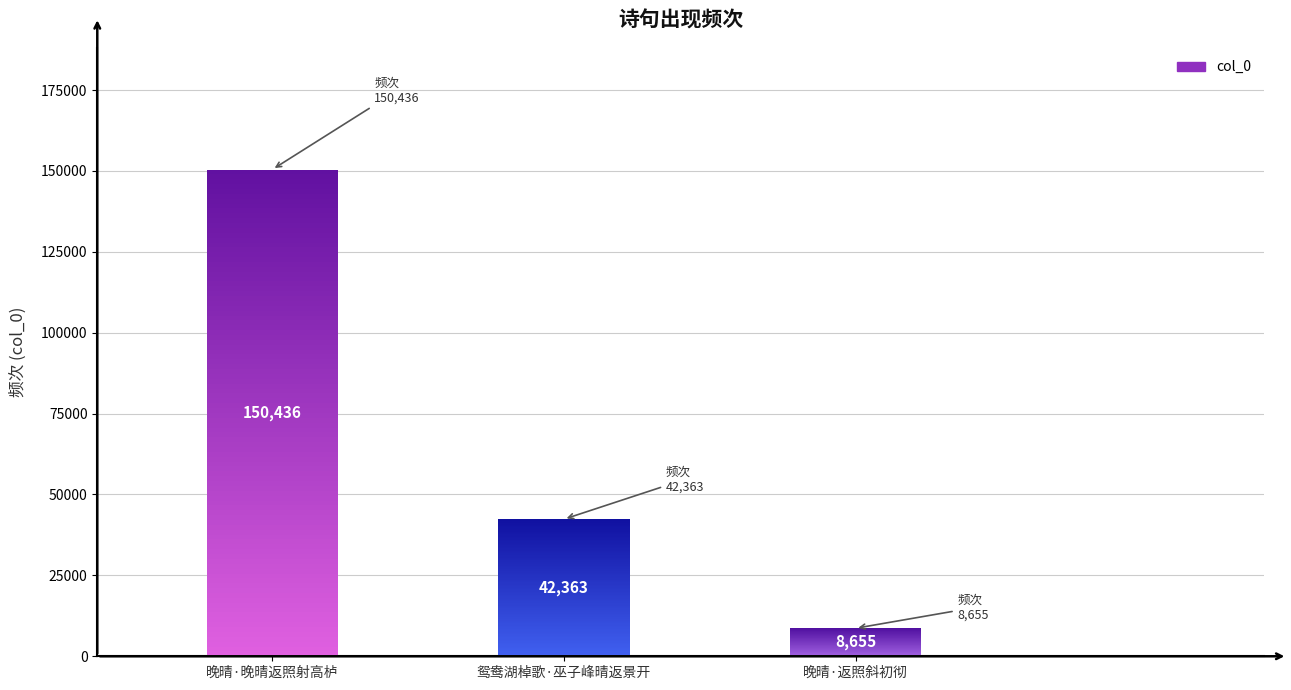

Is it true that the value at 晚晴·返照斜初彻 is 8655?

True